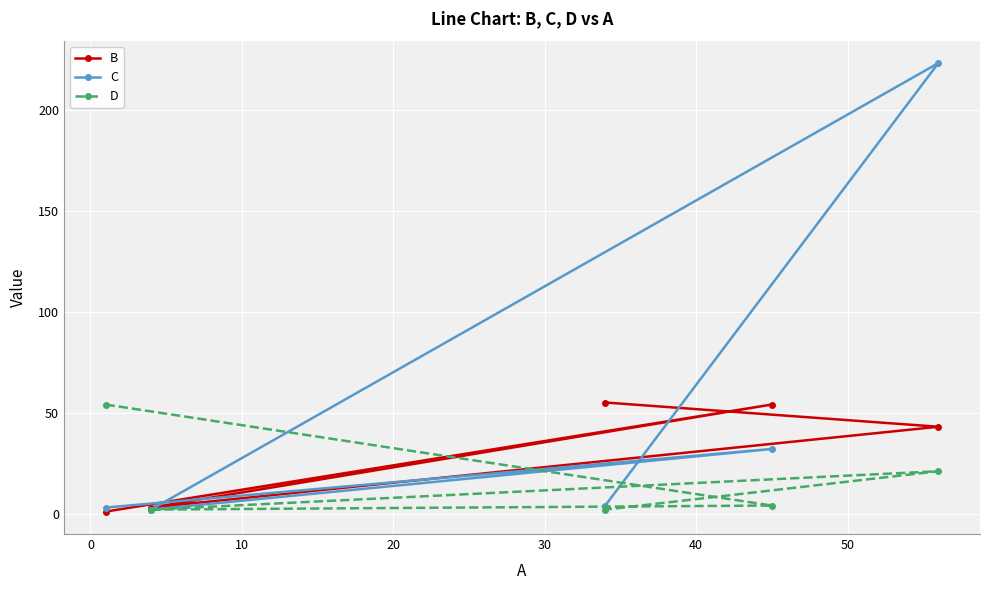

Which series has the widest spread of values?

C